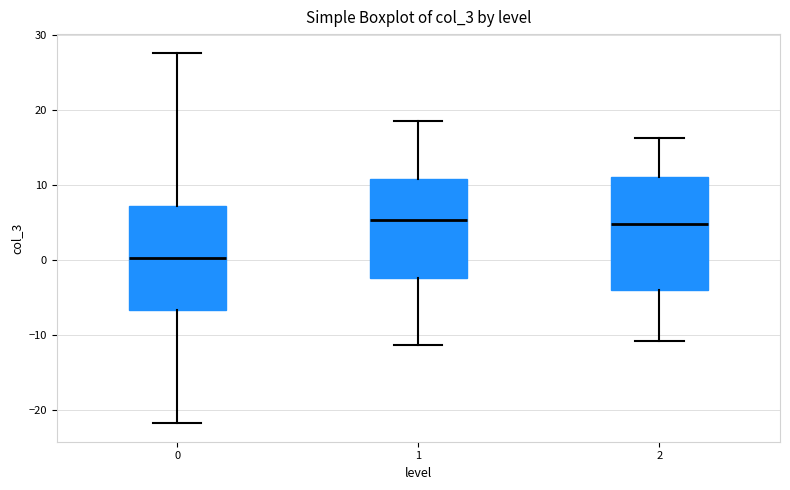

Where is the lower edge of the box at x = 1 on the y-axis? The values are not printed on the chart, so give them approximately, as read against the axis.

-2